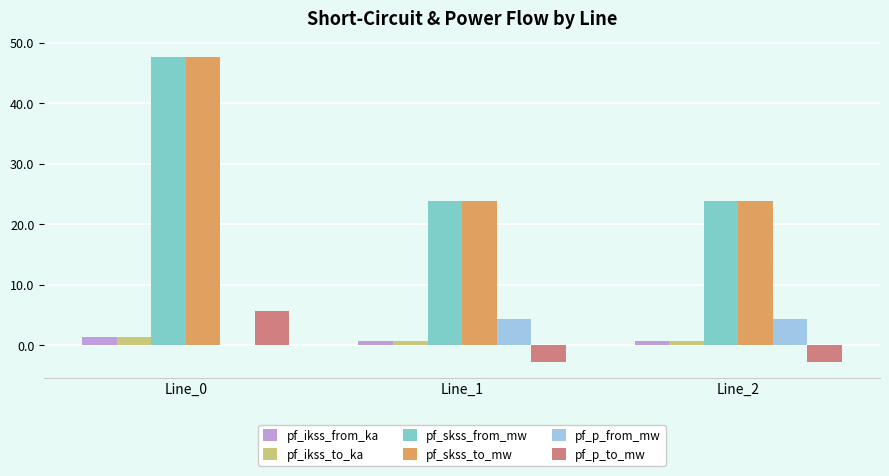

How many data points does each series have?

3